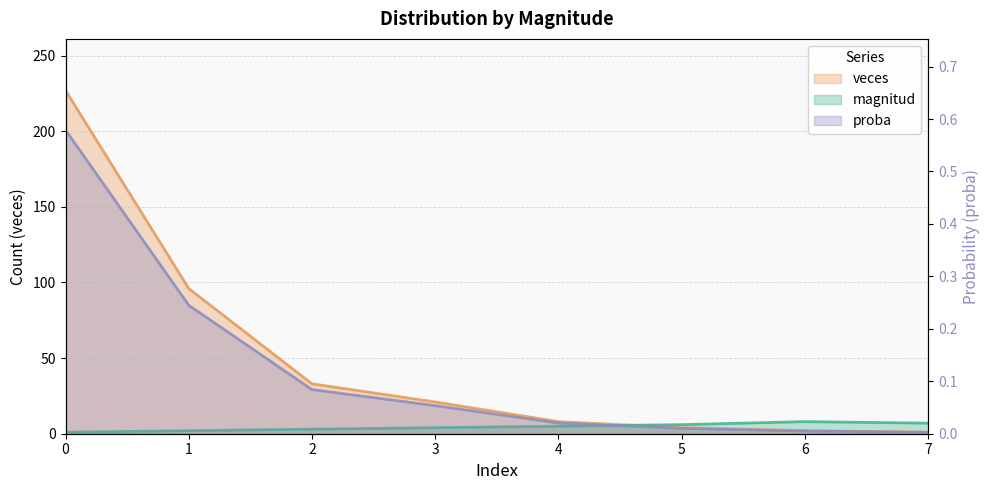

What is the sum of the magnitud values at 7 and 3?

11.0